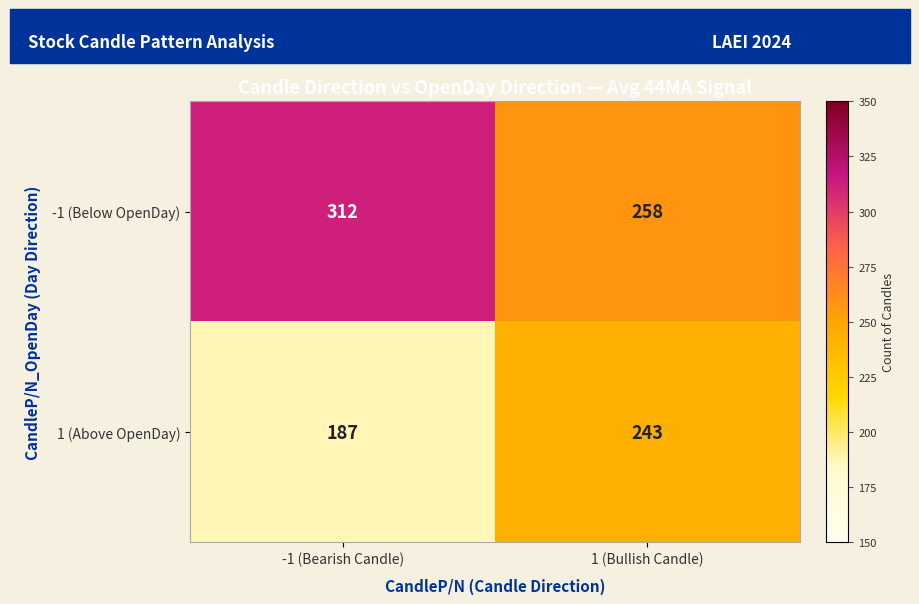

List the series in order of their peak value, lowest first.

1 (Above OpenDay), -1 (Below OpenDay)